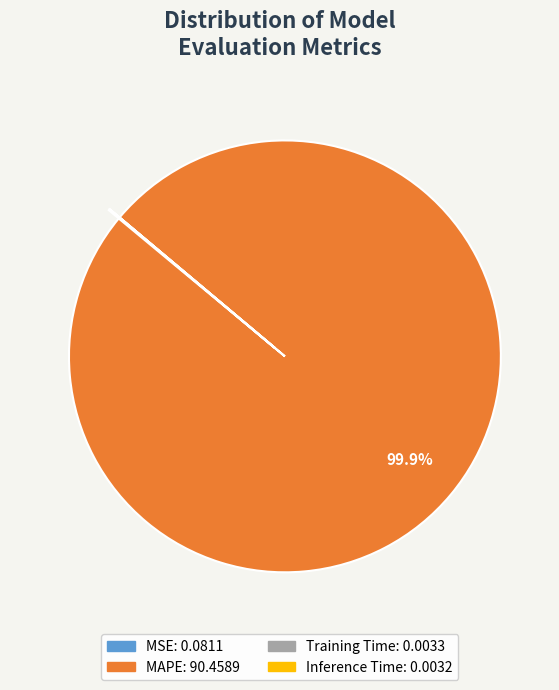

Which slice represents more than half of the pie?

MAPE